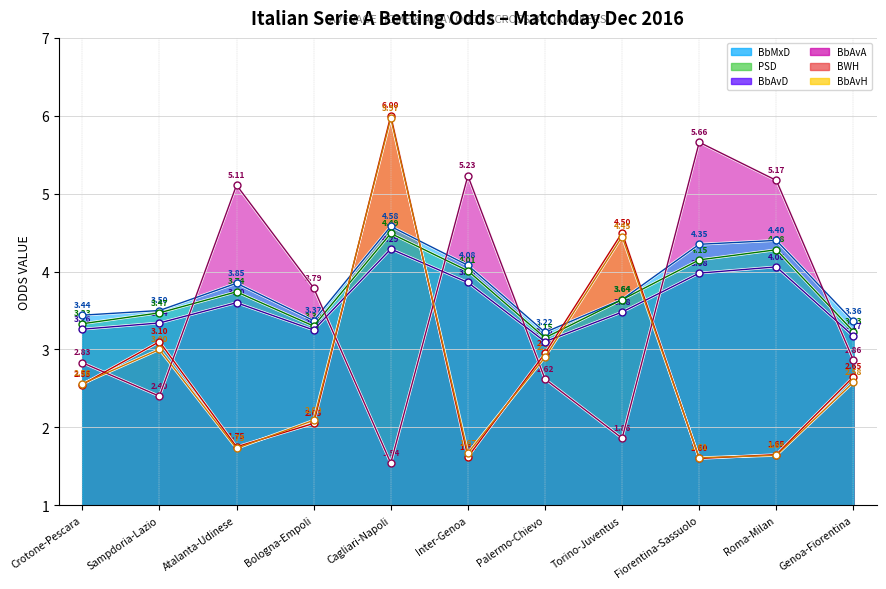

List the series in order of their peak value, highest first.

BWH, BbAvH, BbAvA, BbMxD, PSD, BbAvD